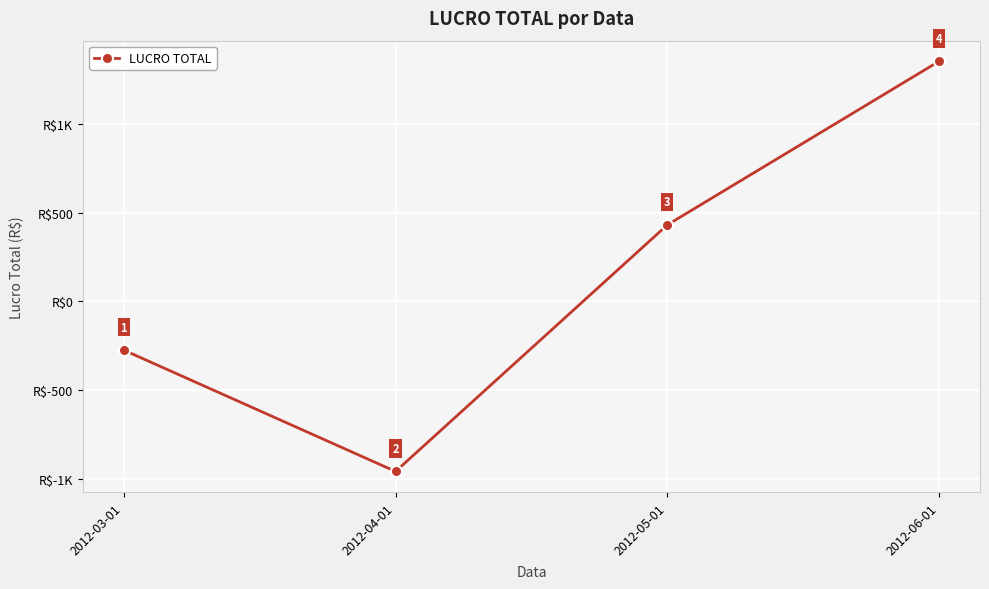

The chart shows a value of -78.0 at 2012-03-01. True or false?

False